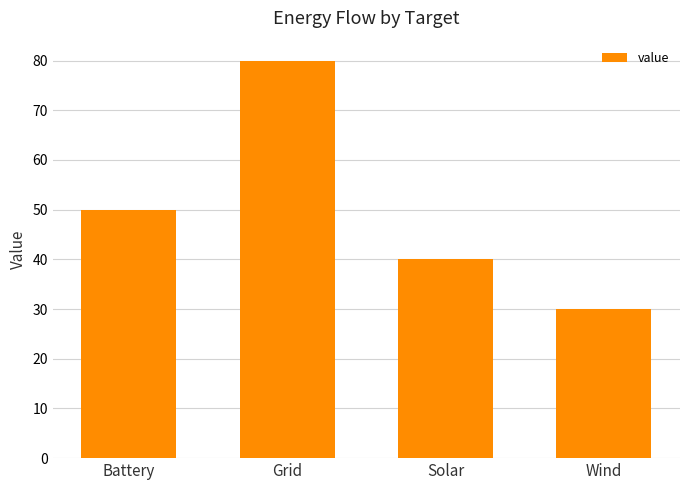

Rank the categories by value from highest to lowest.

Grid, Battery, Solar, Wind